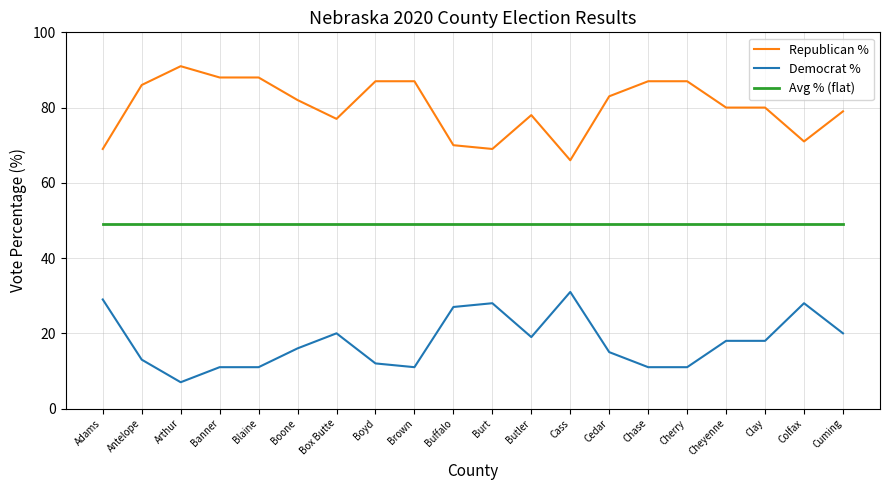

True or false: Republican % and Avg % (flat) cross at least once.

False